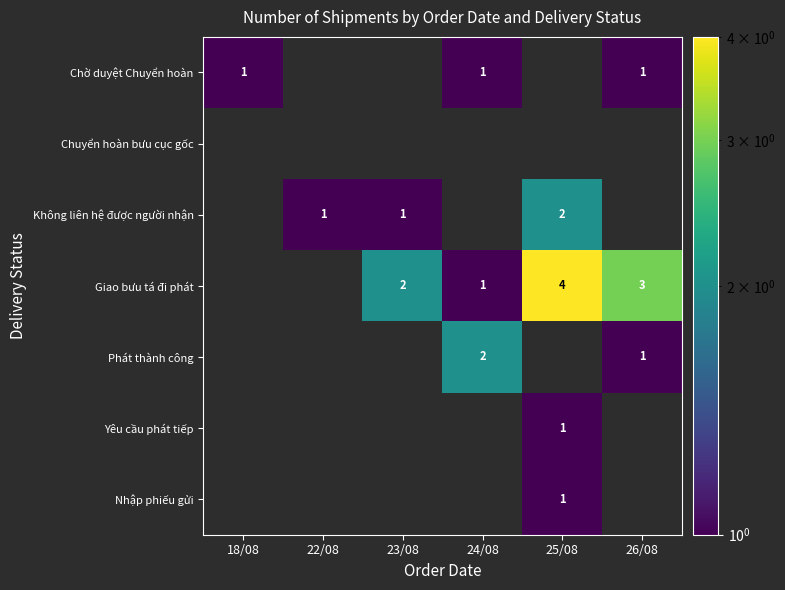

The Không liên hệ được người nhận series shows 0 at 22/08. True or false?

False